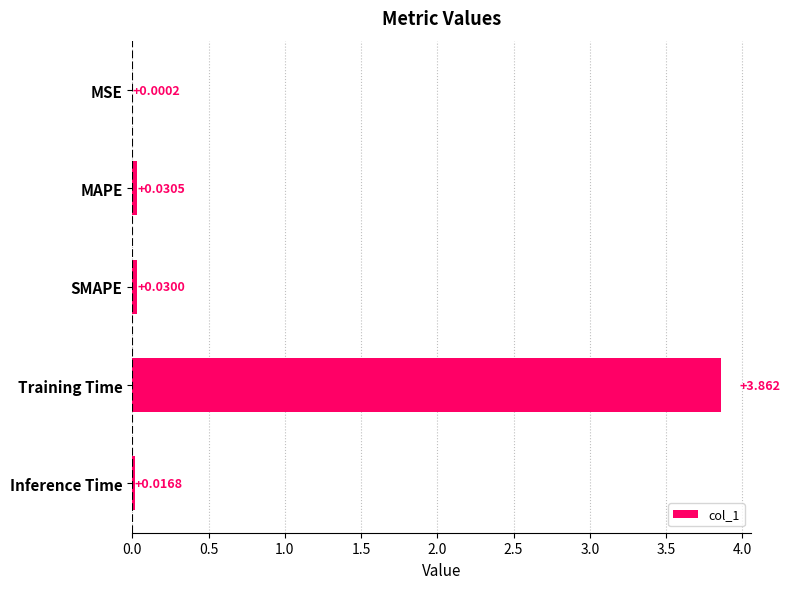

Which has a higher value, SMAPE or Inference Time?

SMAPE